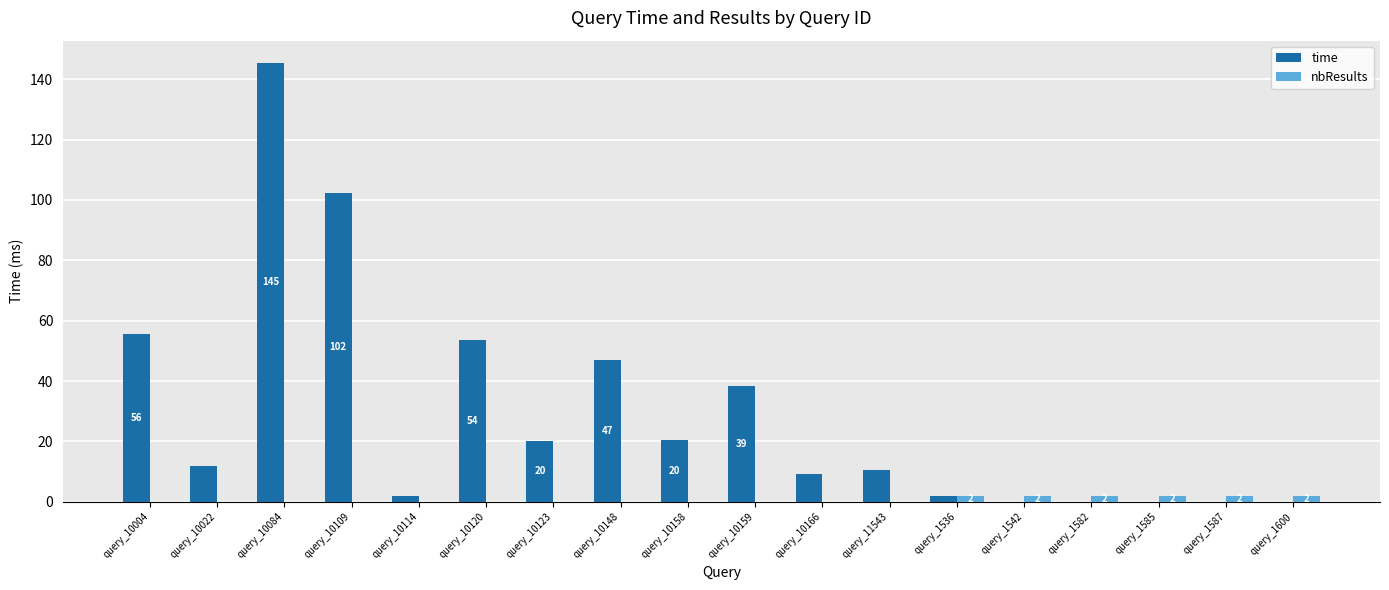

What is the difference between the nbResults values at query_1600 and query_10109?

2.0